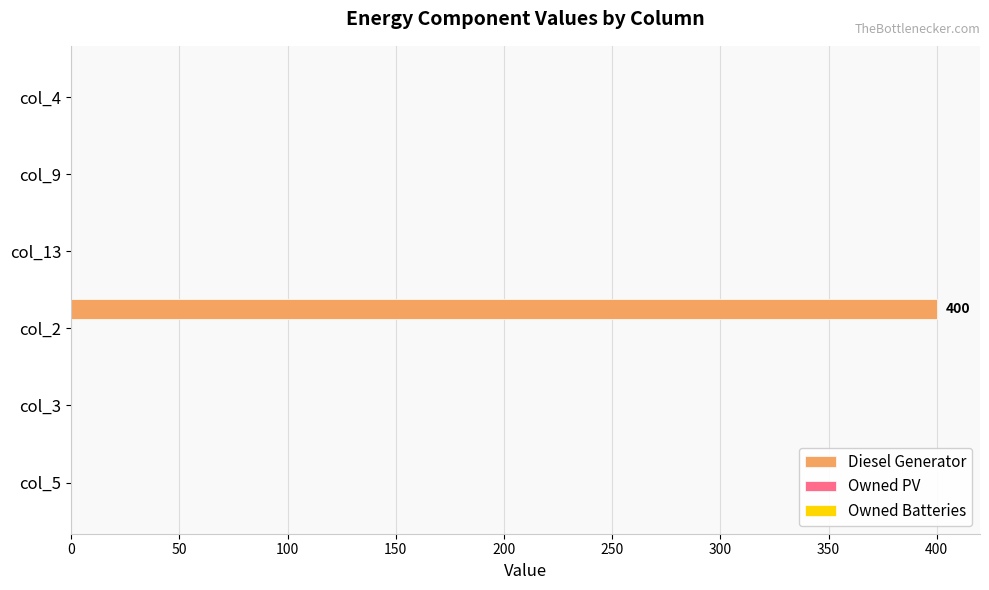

What is the sum of all values?

400